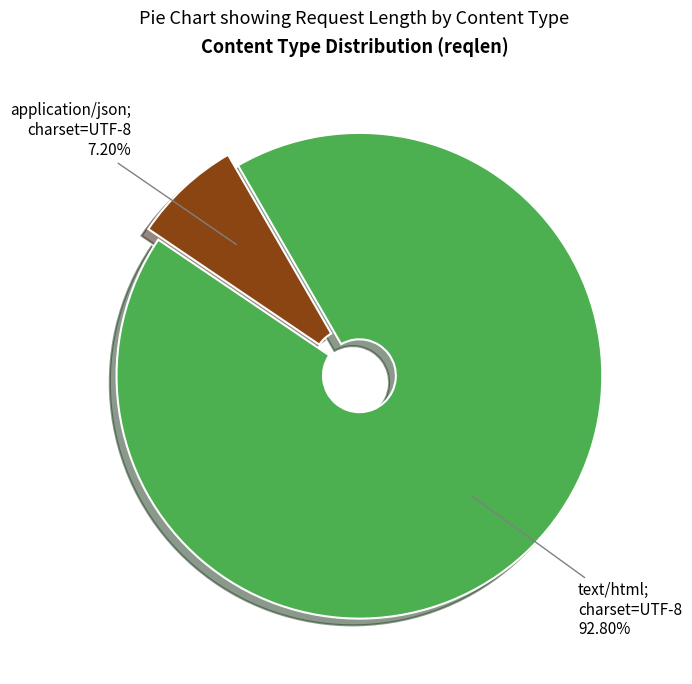

Rank the categories by value from lowest to highest.

application/json; charset=UTF-8, text/html; charset=UTF-8